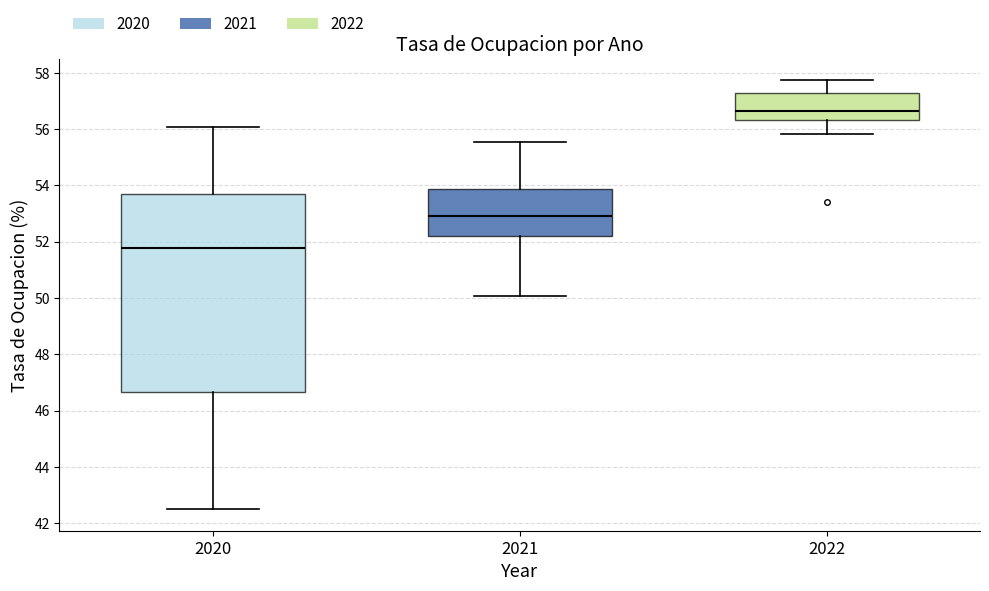

Which box is the tallest, from its lower edge to its upper edge?

2020